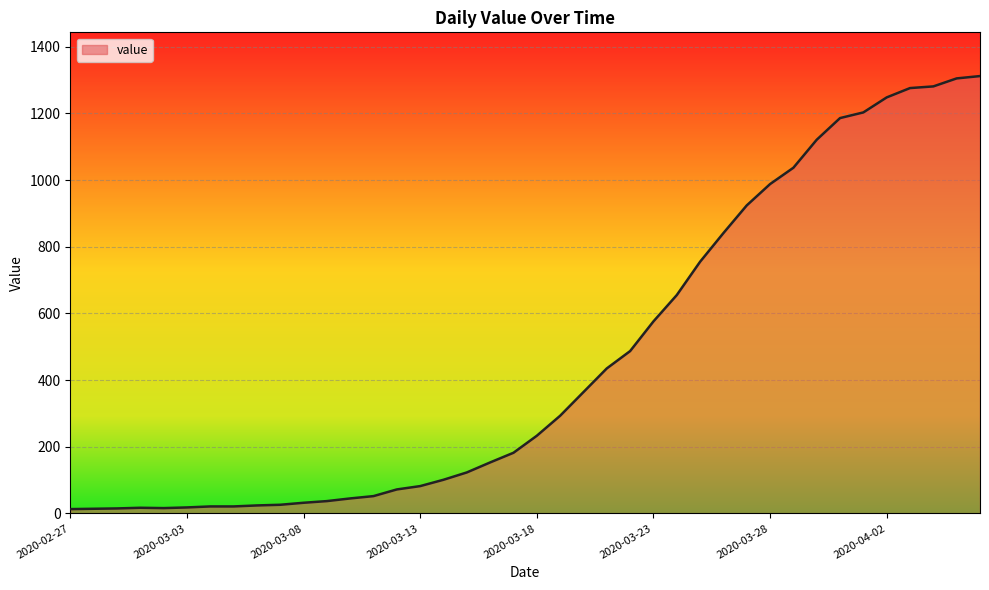

What is the difference between the maximum and minimum values?

1299